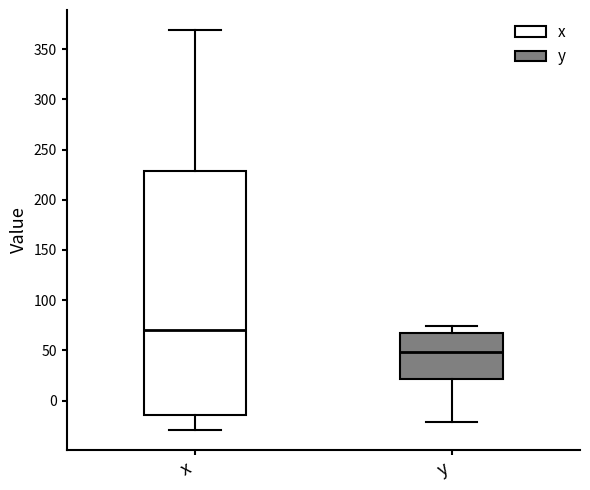

Which box has the highest median line?

x